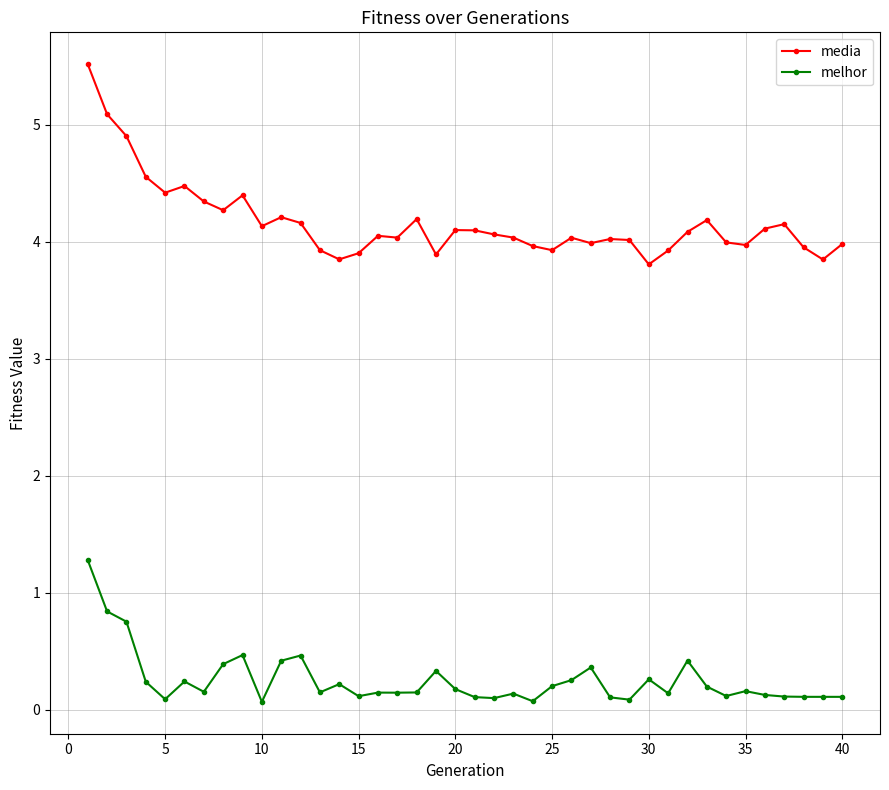

List the series in order of their peak value, highest first.

media, melhor